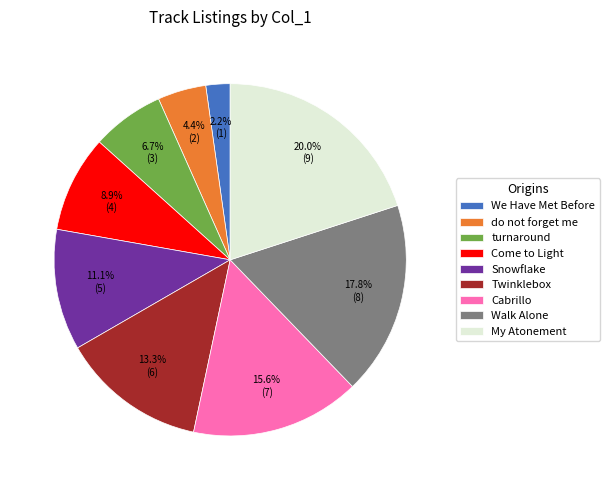

How many slices are in this pie chart?

9